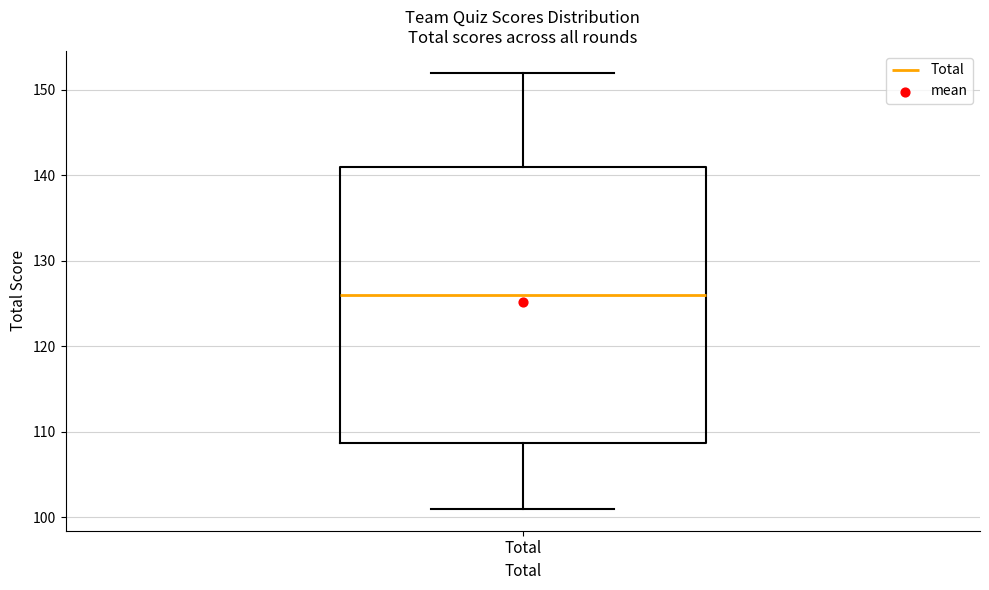

Transcribe this box plot: give where the median line is, the range the box spans, and where the two whiskers end, as read against the y-axis. The values are not printed on the chart, so give them approximately, as read against the axis.

median 126, box 109 to 141, whiskers 101 to 152